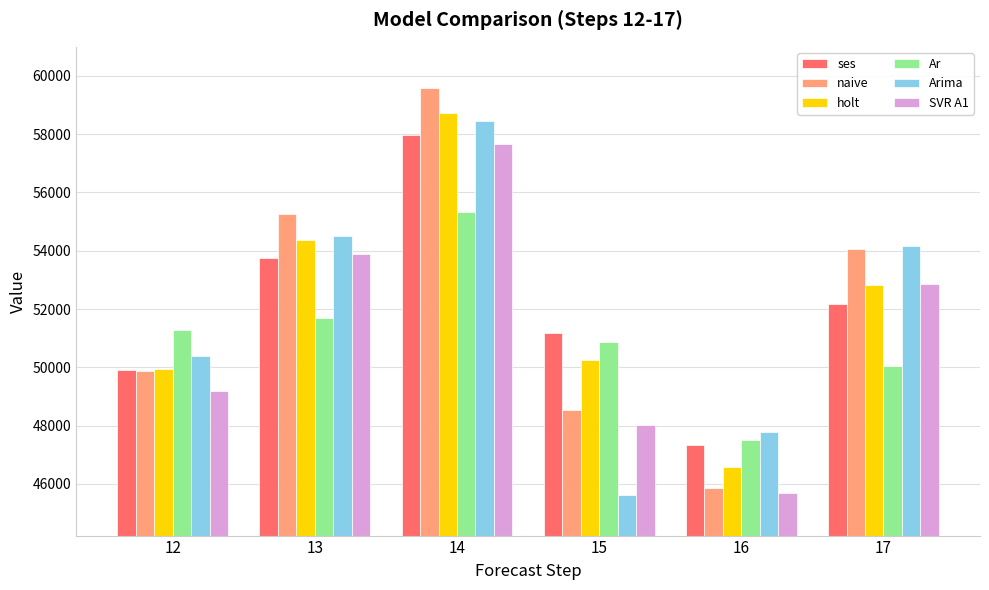

How many series are shown in this chart?

6